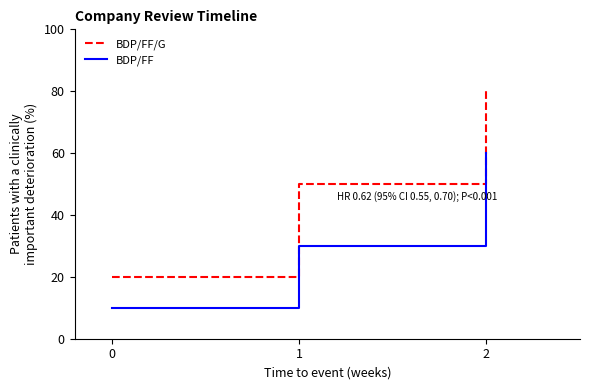

Rank the series by their maximum value, from lowest to highest.

BDP/FF, BDP/FF/G